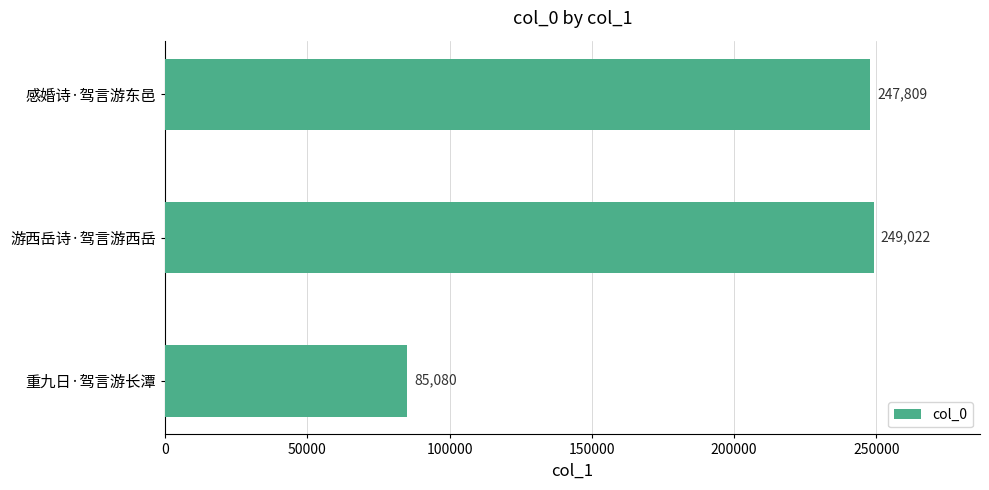

Rank the categories by value from lowest to highest.

重九日·驾言游长潭, 感婚诗·驾言游东邑, 游西岳诗·驾言游西岳